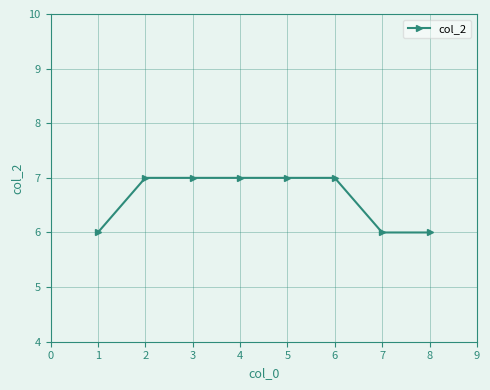

What is the average value?

7